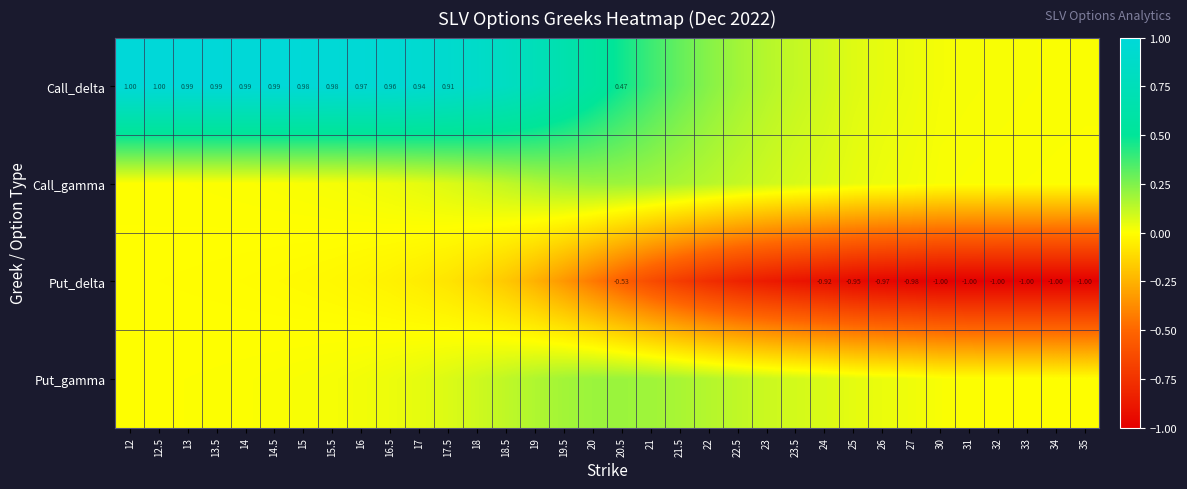

At which category does the chart reach its peak across all series?

12